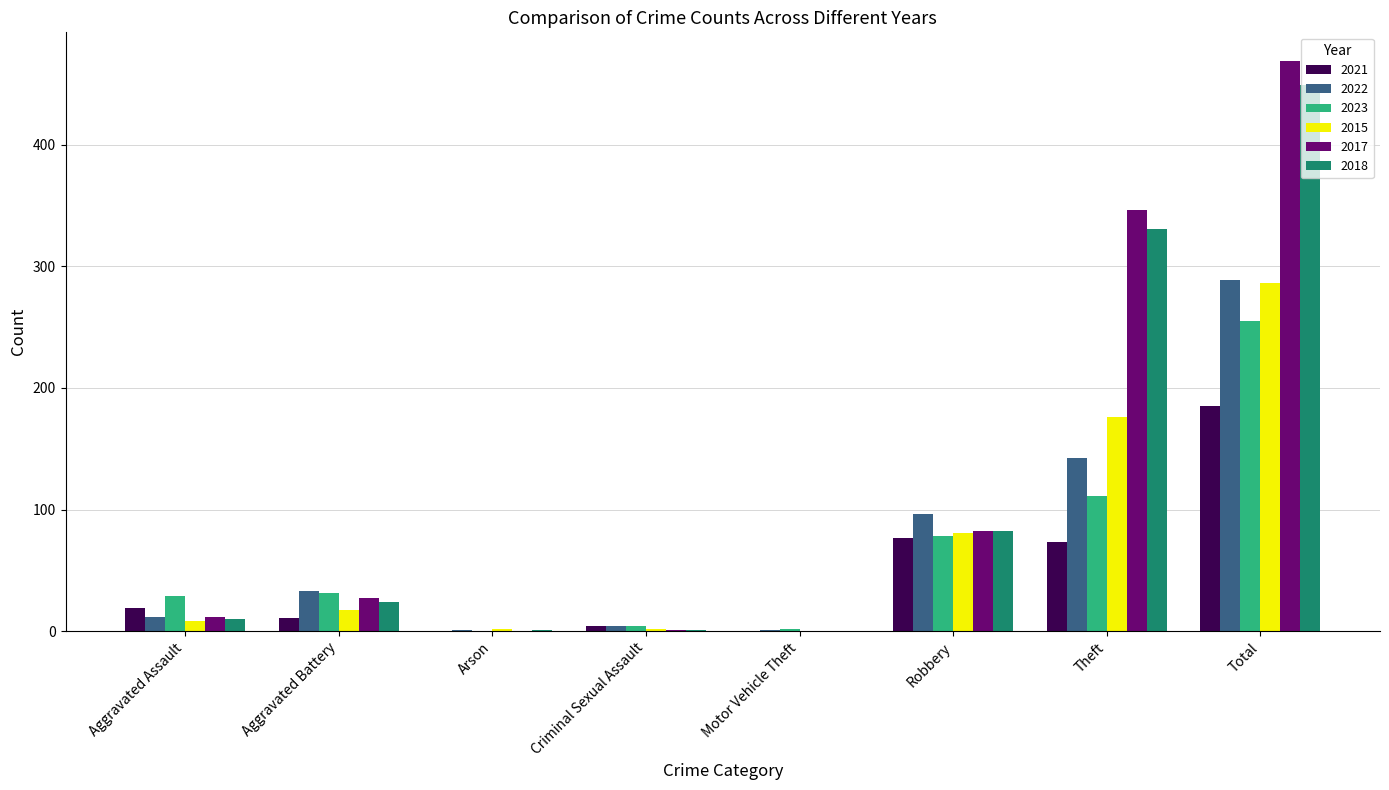

Is the value of 2018 at Aggravated Battery greater than the value of 2022 at Aggravated Assault?

Yes